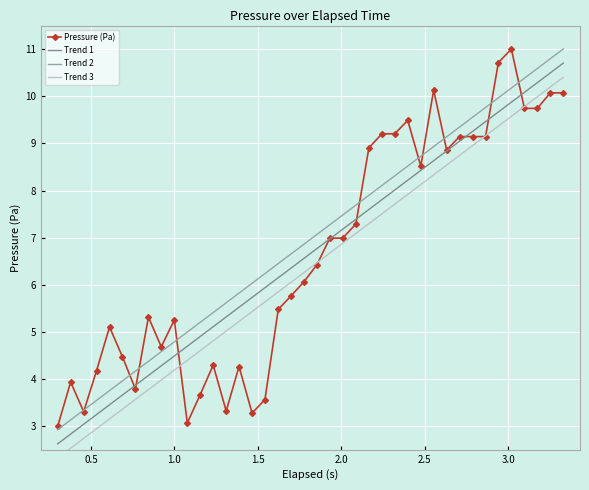

What are all the series names shown in the legend?

Pressure (Pa), Trend 1, Trend 2, Trend 3